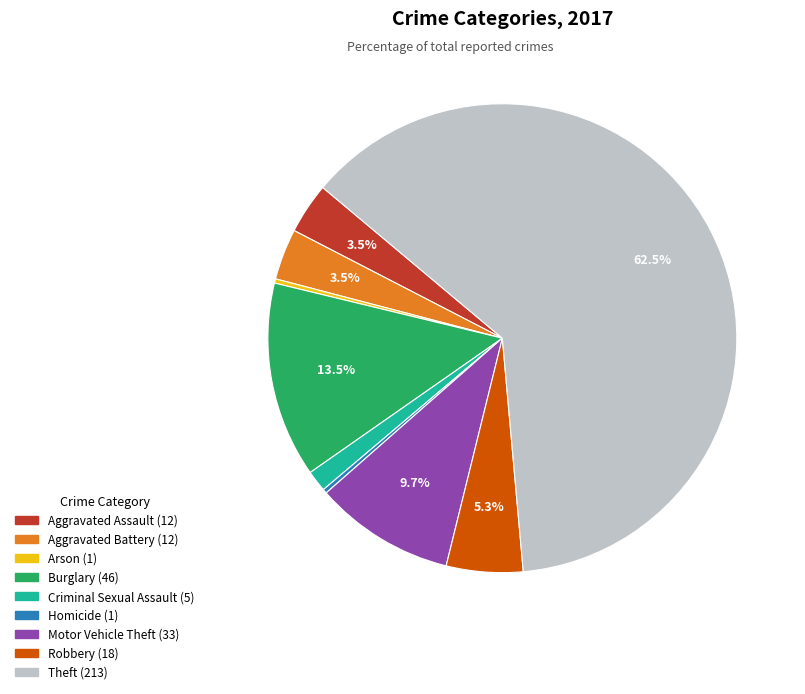

To the nearest percent, what is the difference between the largest and smallest slice percentages?

62%